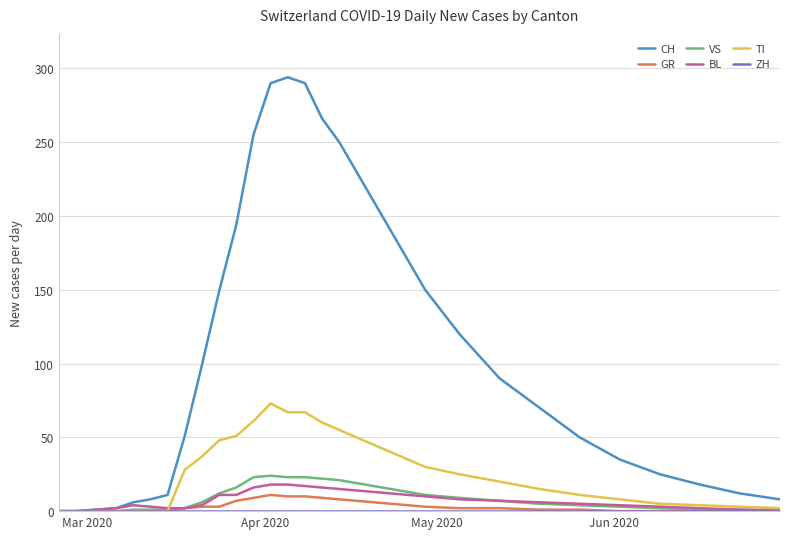

Which series has the widest spread of values?

CH